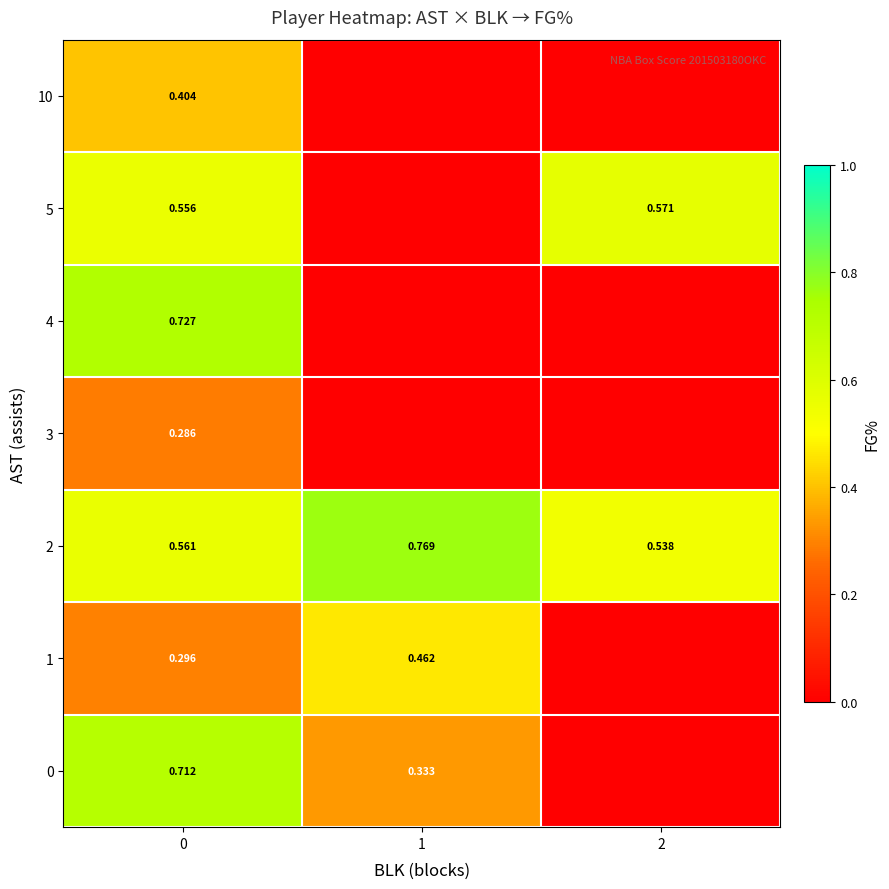

Which series has the largest range (max minus min)?

4